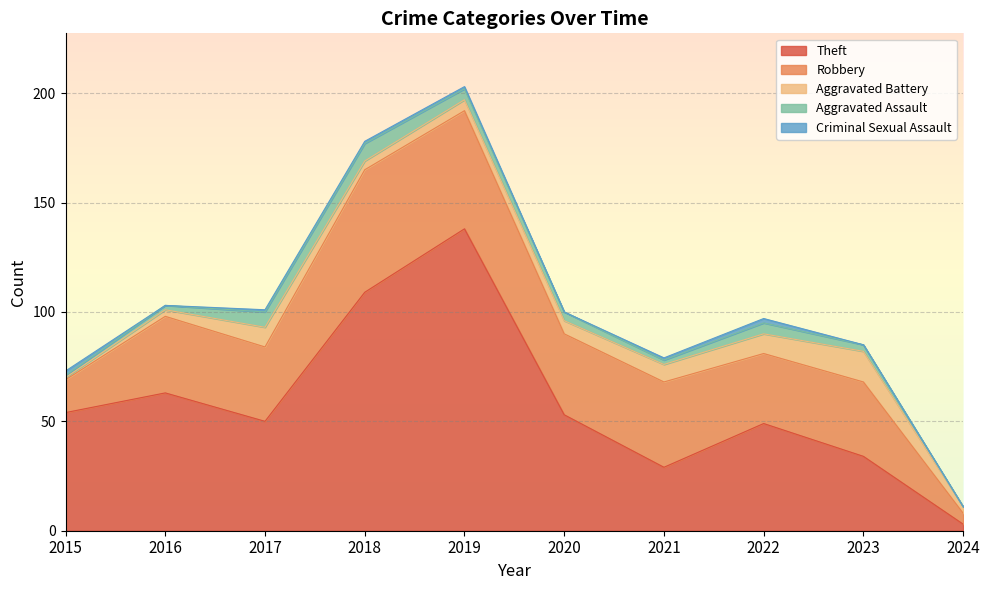

True or false: Aggravated Assault and Robbery intersect in this chart.

False